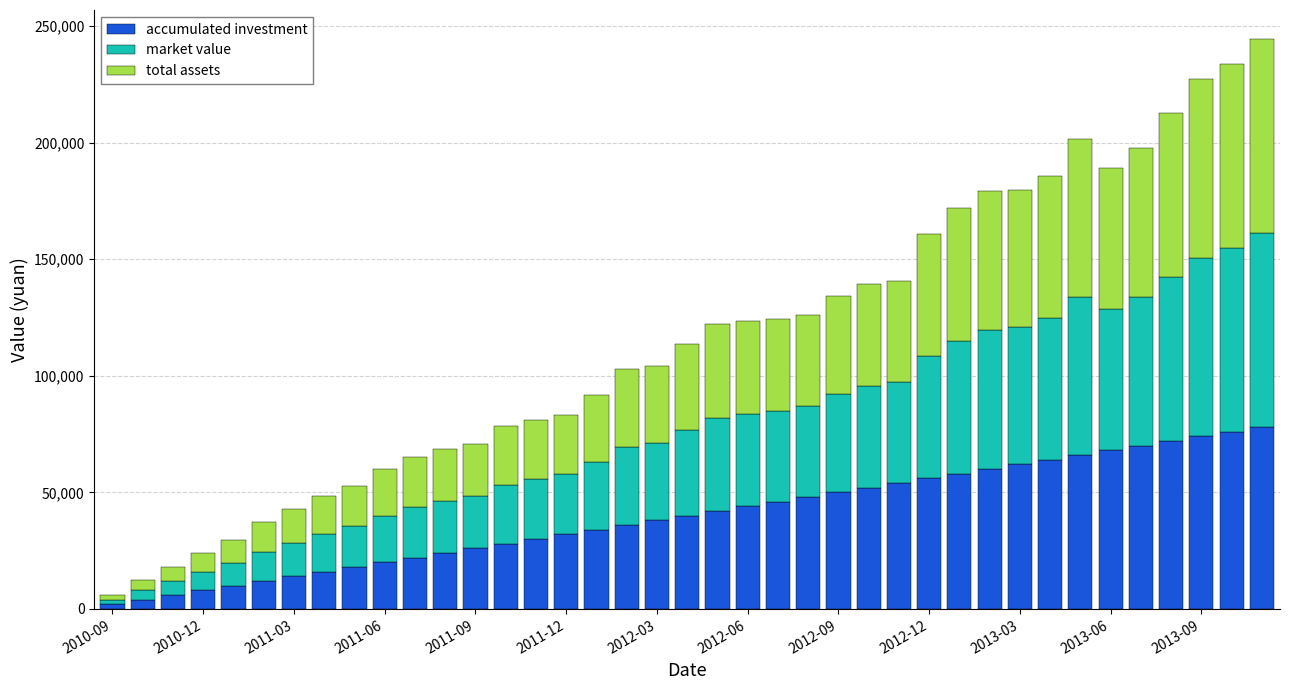

What is the highest value of the accumulated investment series?

78000.0